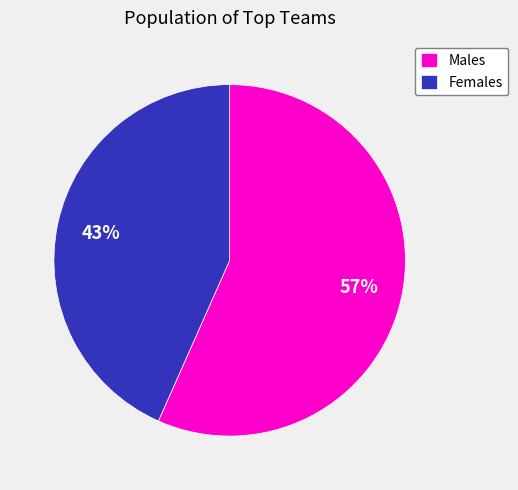

Is the sum of Males and Females greater than half?

Yes